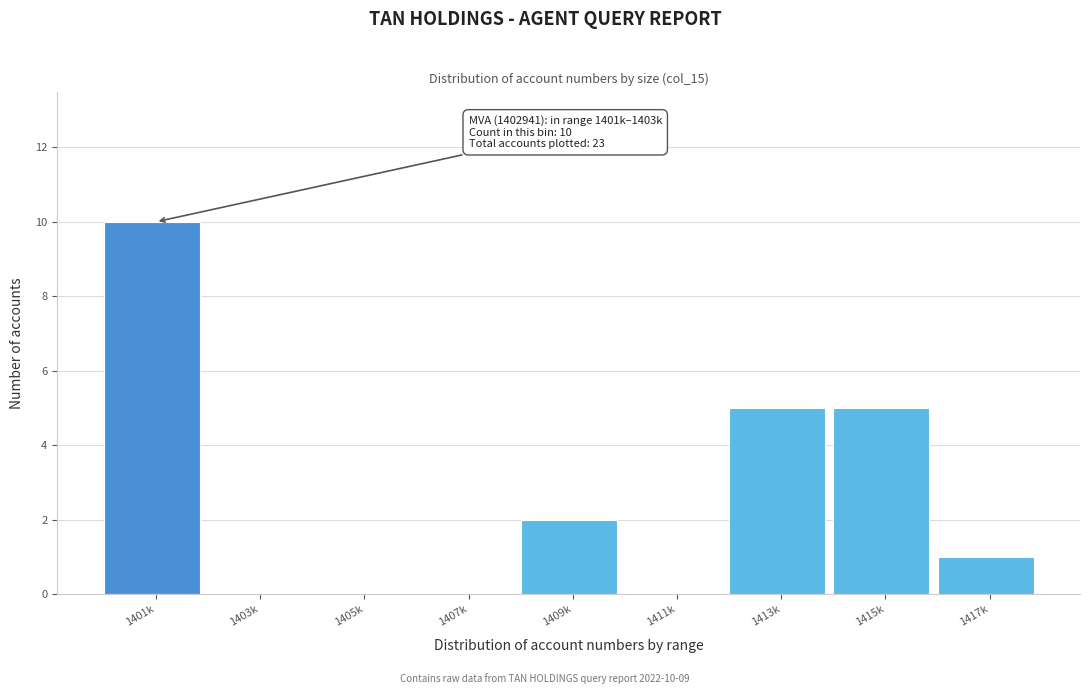

Reading right to left, transcribe all the data shown in this chart.

1417k=1	1415k=5	1413k=5	1411k=0	1409k=2	1407k=0	1405k=0	1403k=0	1401k=10